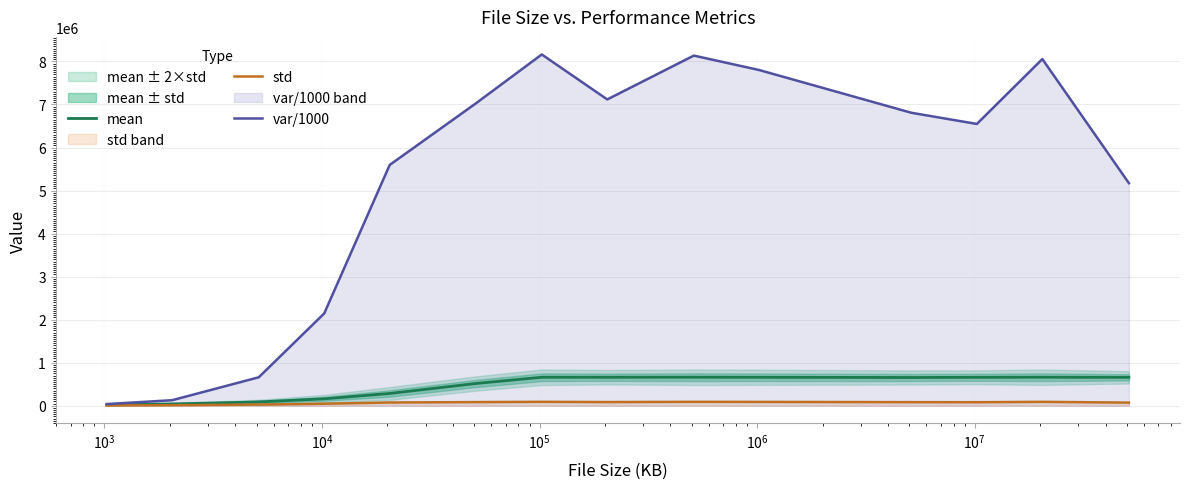

What is the maximum value shown in the chart?

8162624.1